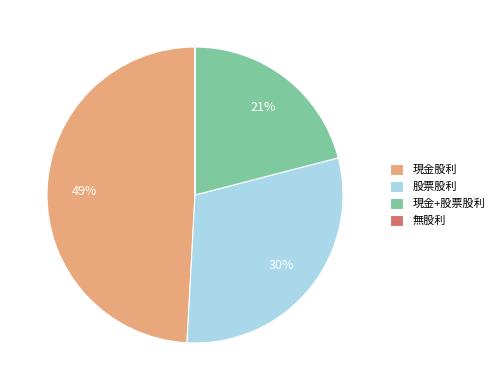

What is the largest slice in the pie chart?

現金股利